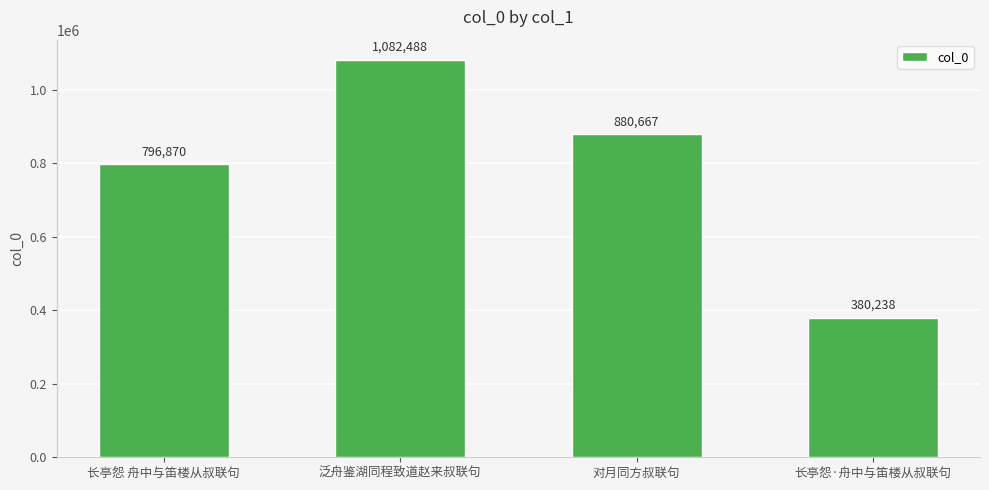

What position from the right is 对月同方叔联句?

2